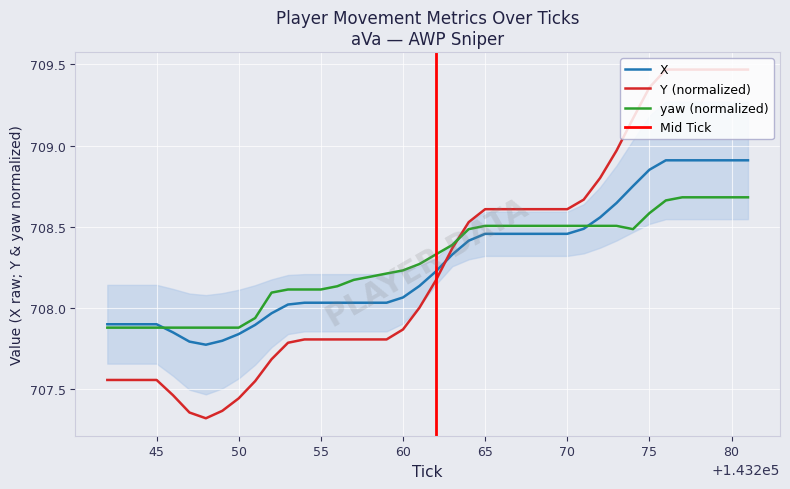

What is the total value across all series at 45?

2123.3